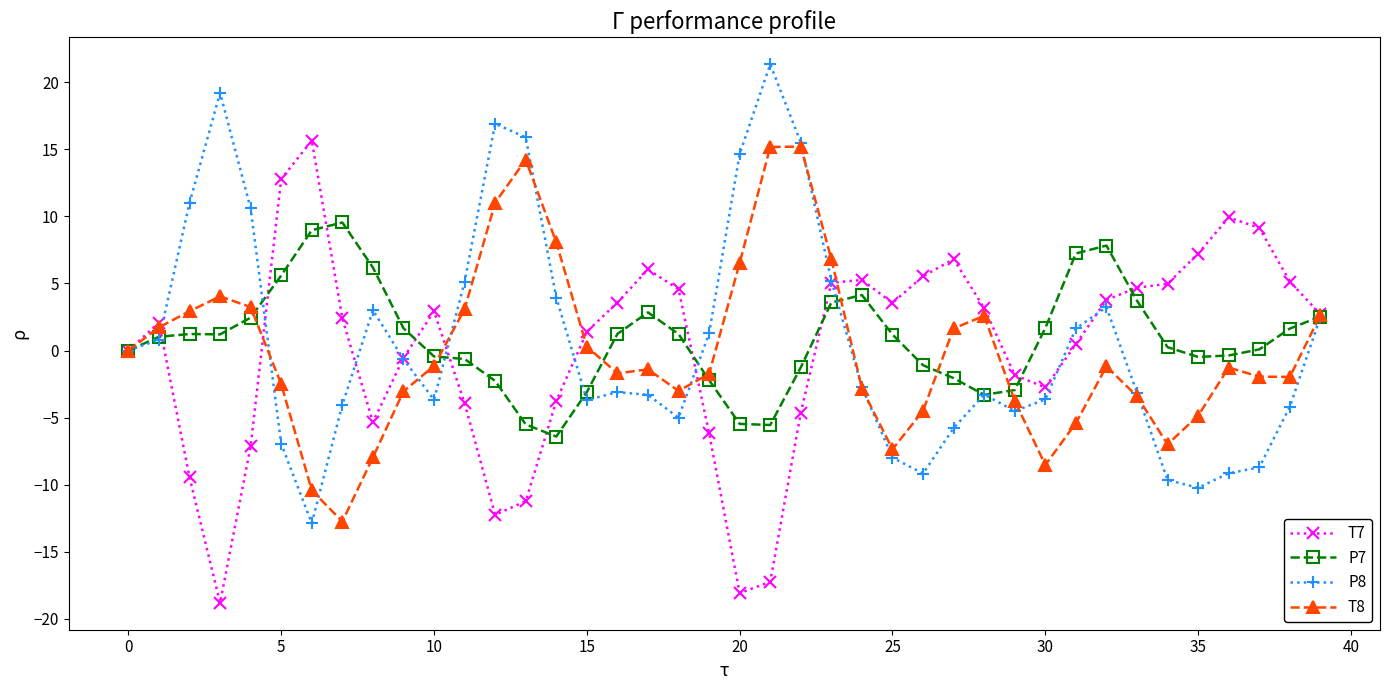

Is this an area chart (filled region under the line)?

No